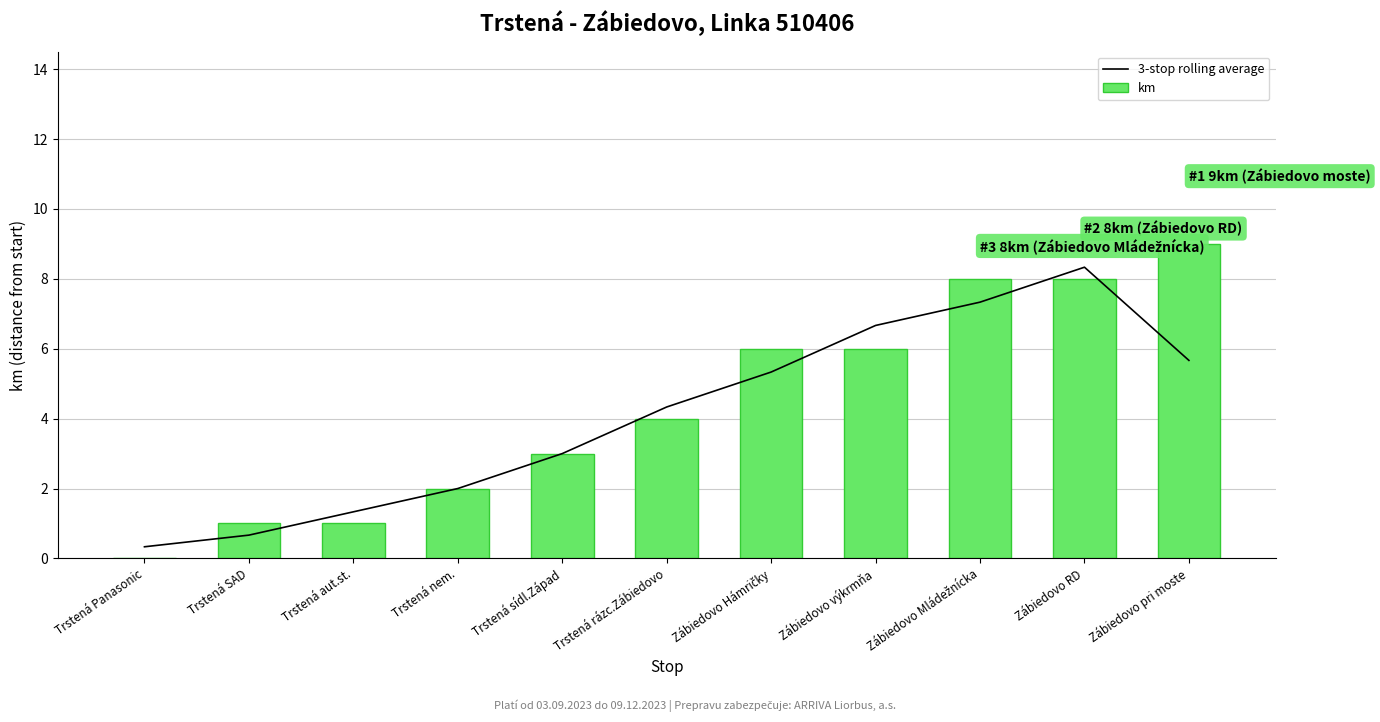

What is the value of the km bar at the 3rd from the left?

1.0